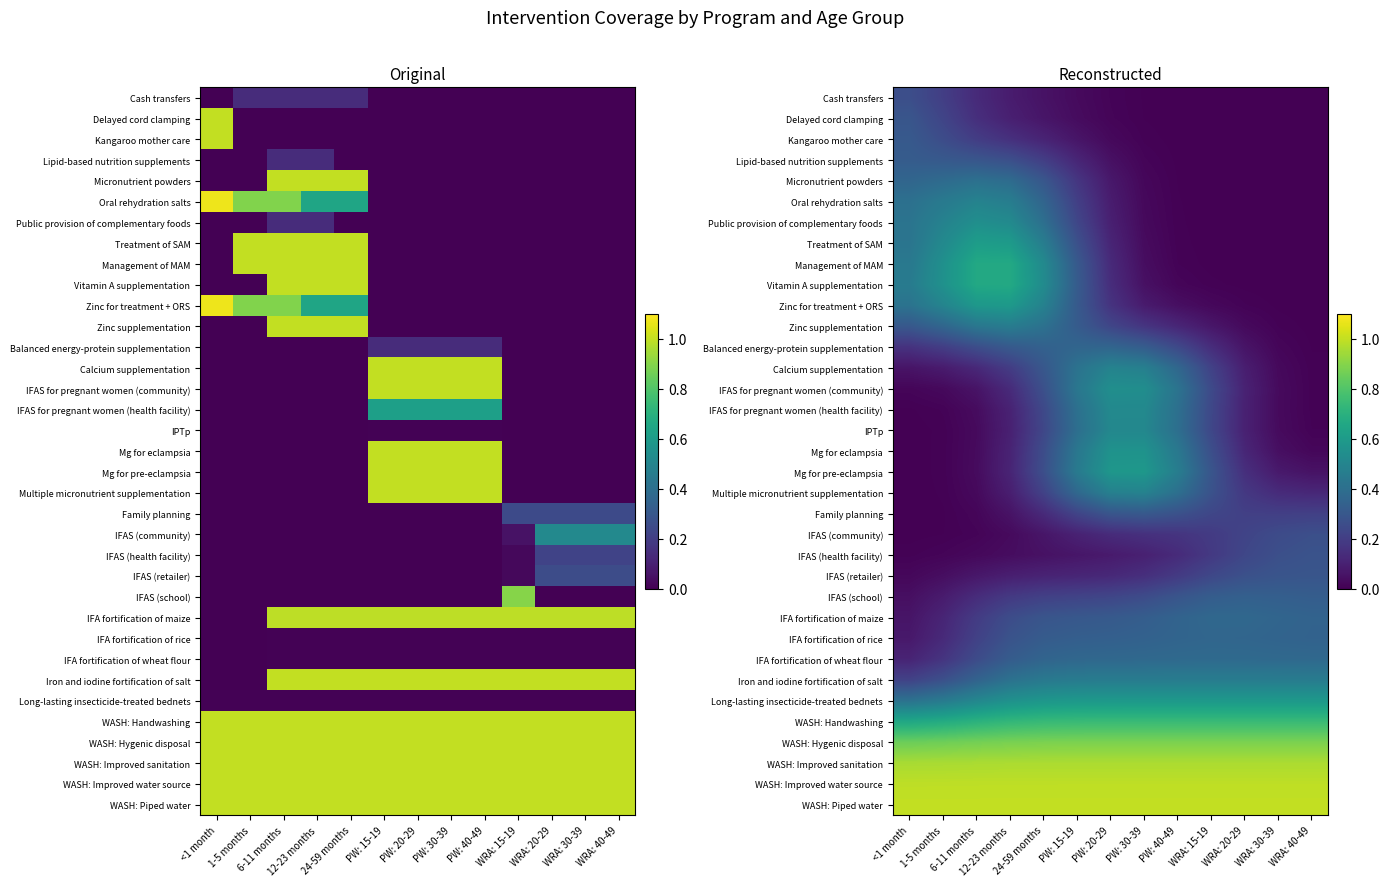

At how many categories does at least one series exceed 0?

13